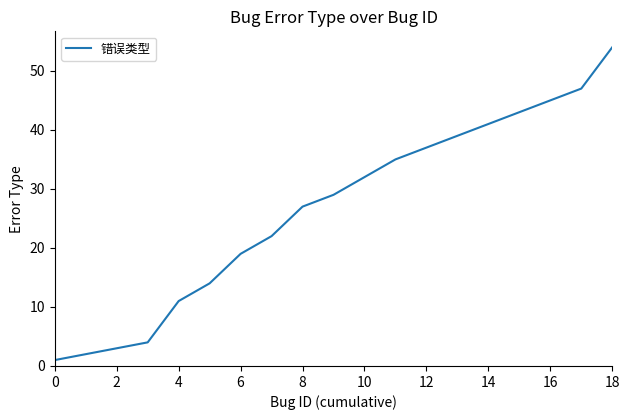

What is the maximum value shown in the chart?

54